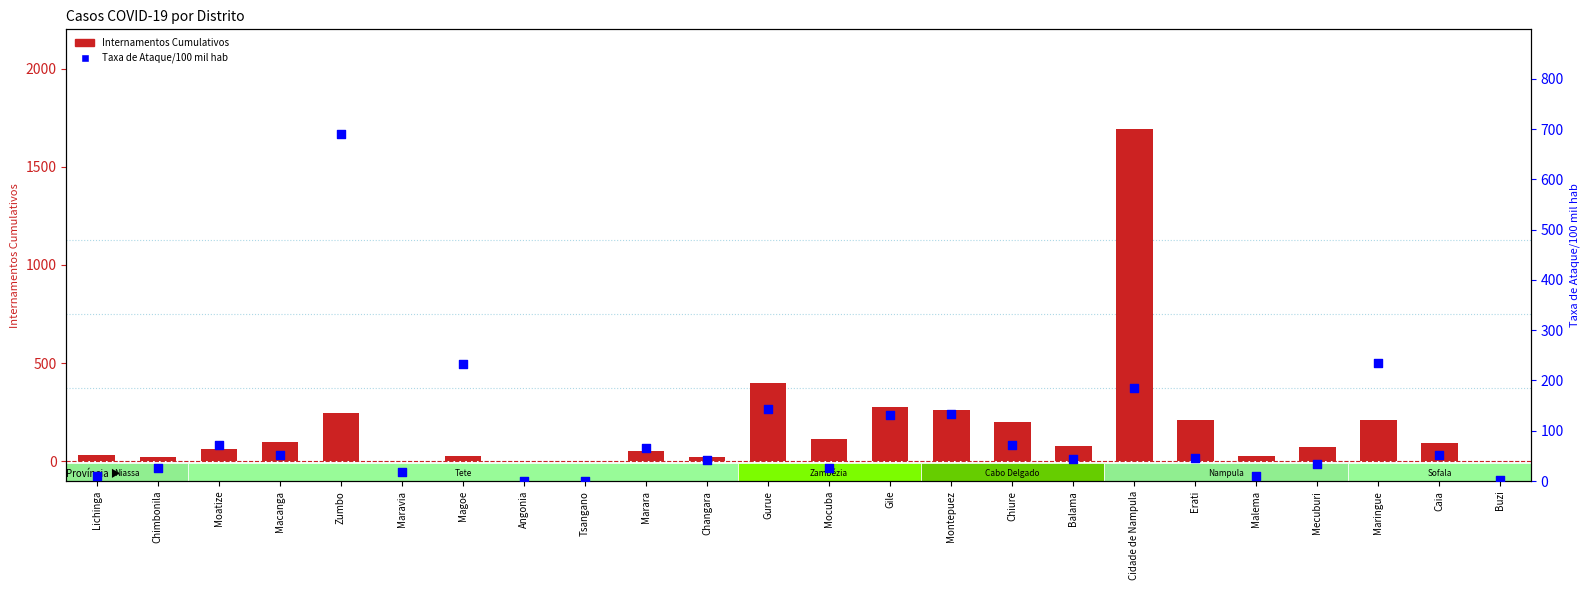

What is the total value across all series at Angonia?

4.7